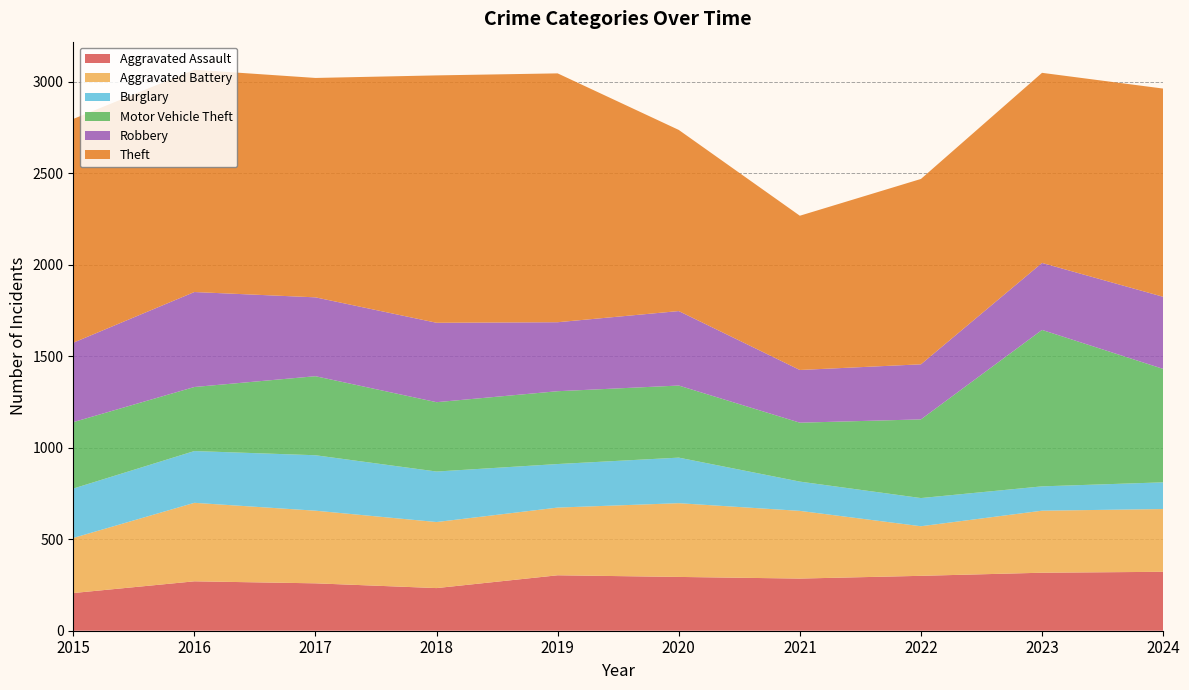

Reading left to right, list all the values displayed in this chart.

Aggravated Assault: 206	270	259	233	303	294	285	300	317	322
Aggravated Battery: 301	429	397	361	370	403	370	271	339	343
Burglary: 270	283	303	276	238	249	160	154	133	146
Motor Vehicle Theft: 363	350	432	379	398	394	322	430	855	620
Robbery: 434	519	431	434	377	407	288	301	366	394
Theft: 1223	1215	1199	1352	1360	990	843	1013	1039	1138